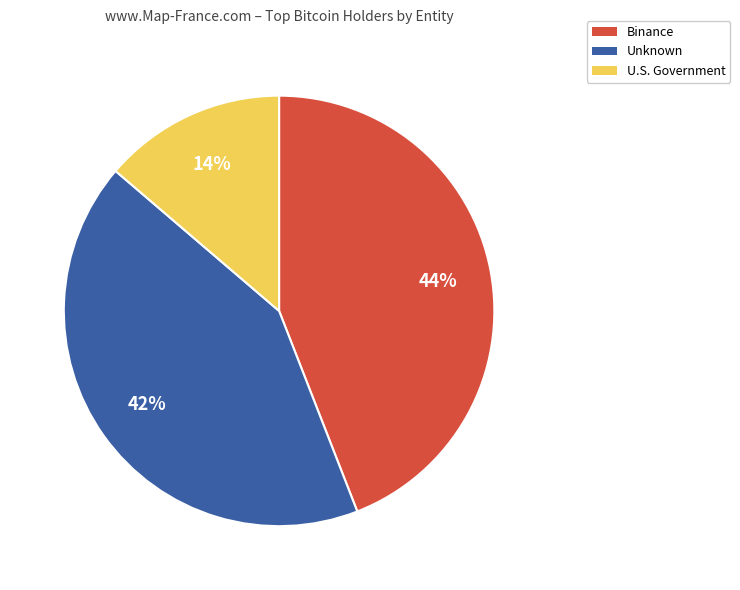

To the nearest percent, what is the combined percentage of Unknown and U.S. Government?

56%